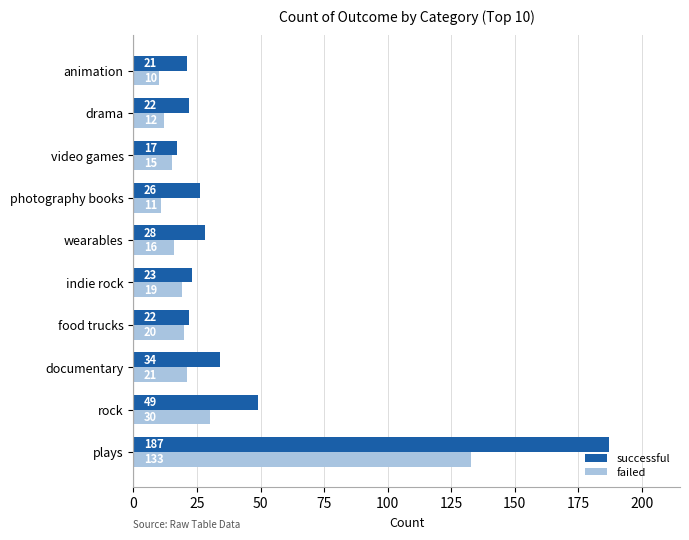

Is it true that successful equals 14 at drama?

False